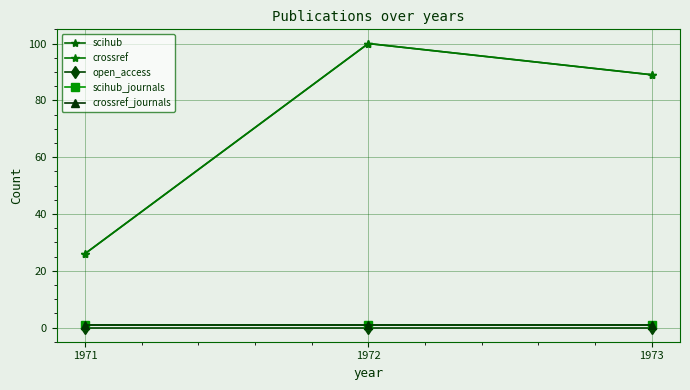

Does the chart have visible grid lines?

Yes